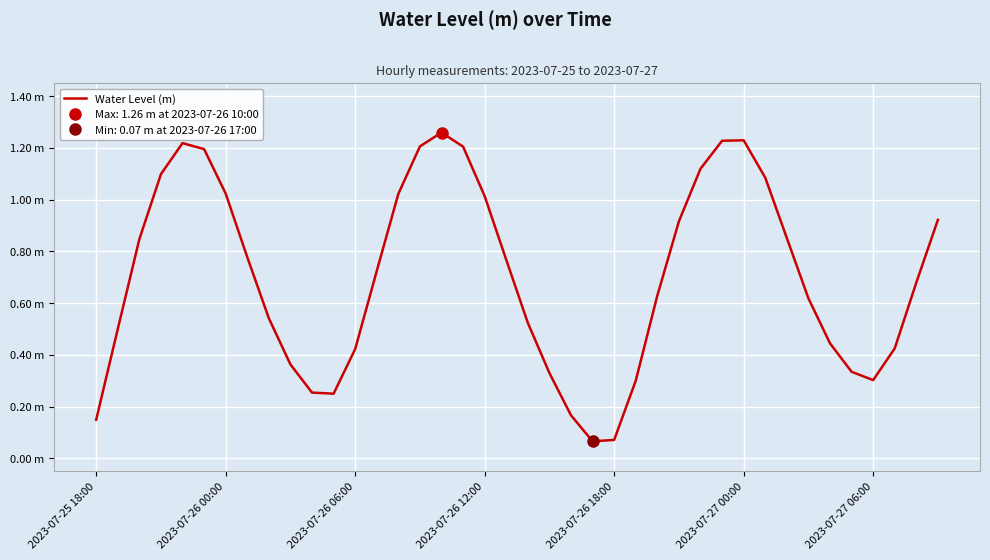

What position from the left is 26?

27